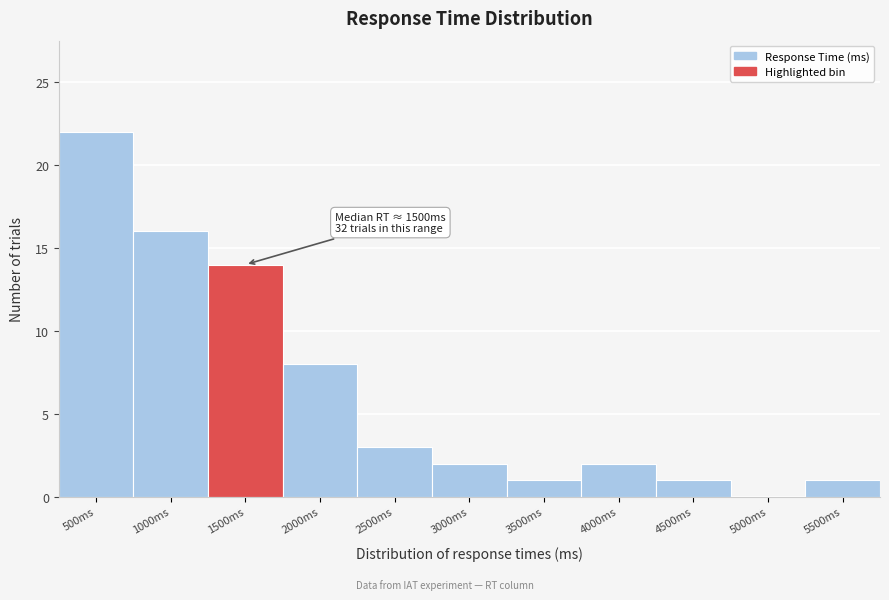

Reading right to left, list all the values displayed in this chart.

5500ms=1	5000ms=0	4500ms=1	4000ms=2	3500ms=1	3000ms=2	2500ms=3	2000ms=8	1500ms=14	1000ms=16	500ms=22